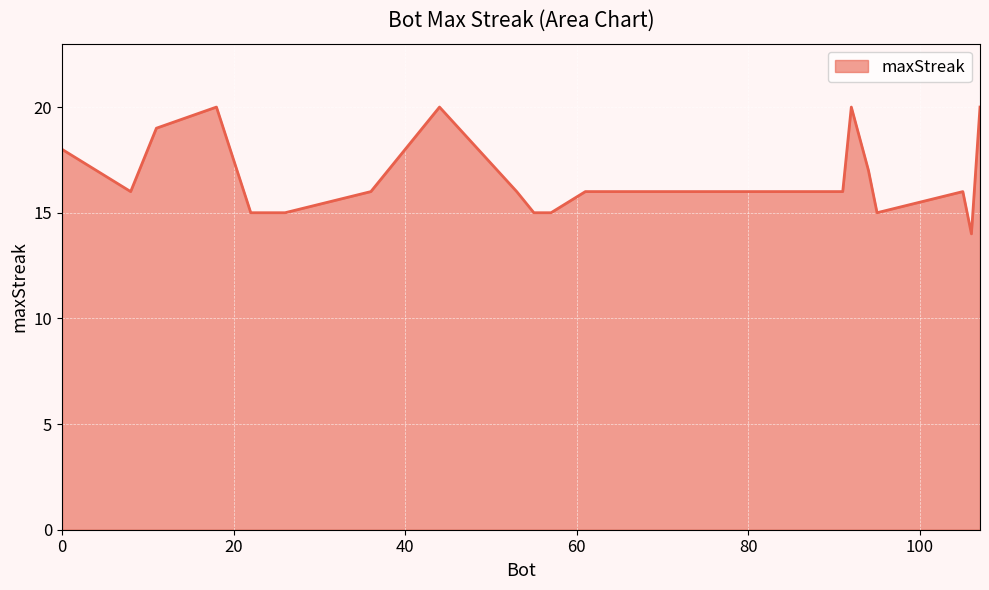

What is the smallest value displayed?

14